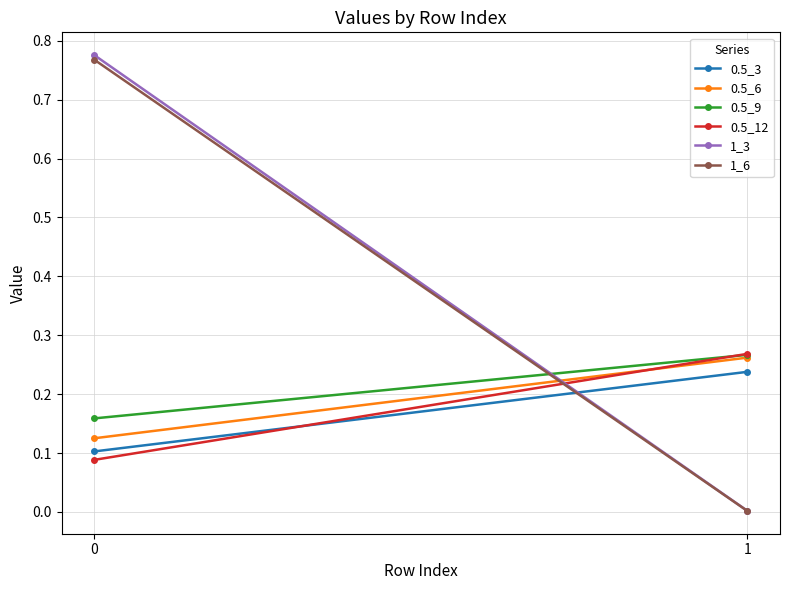

The value of 1_6 at 1 is 0.0. True or false?

True